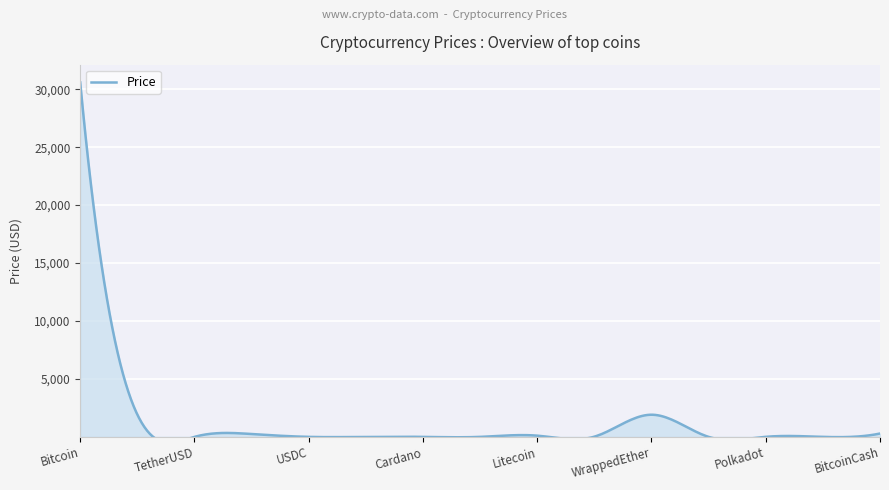

What is the smallest value displayed?

0.1